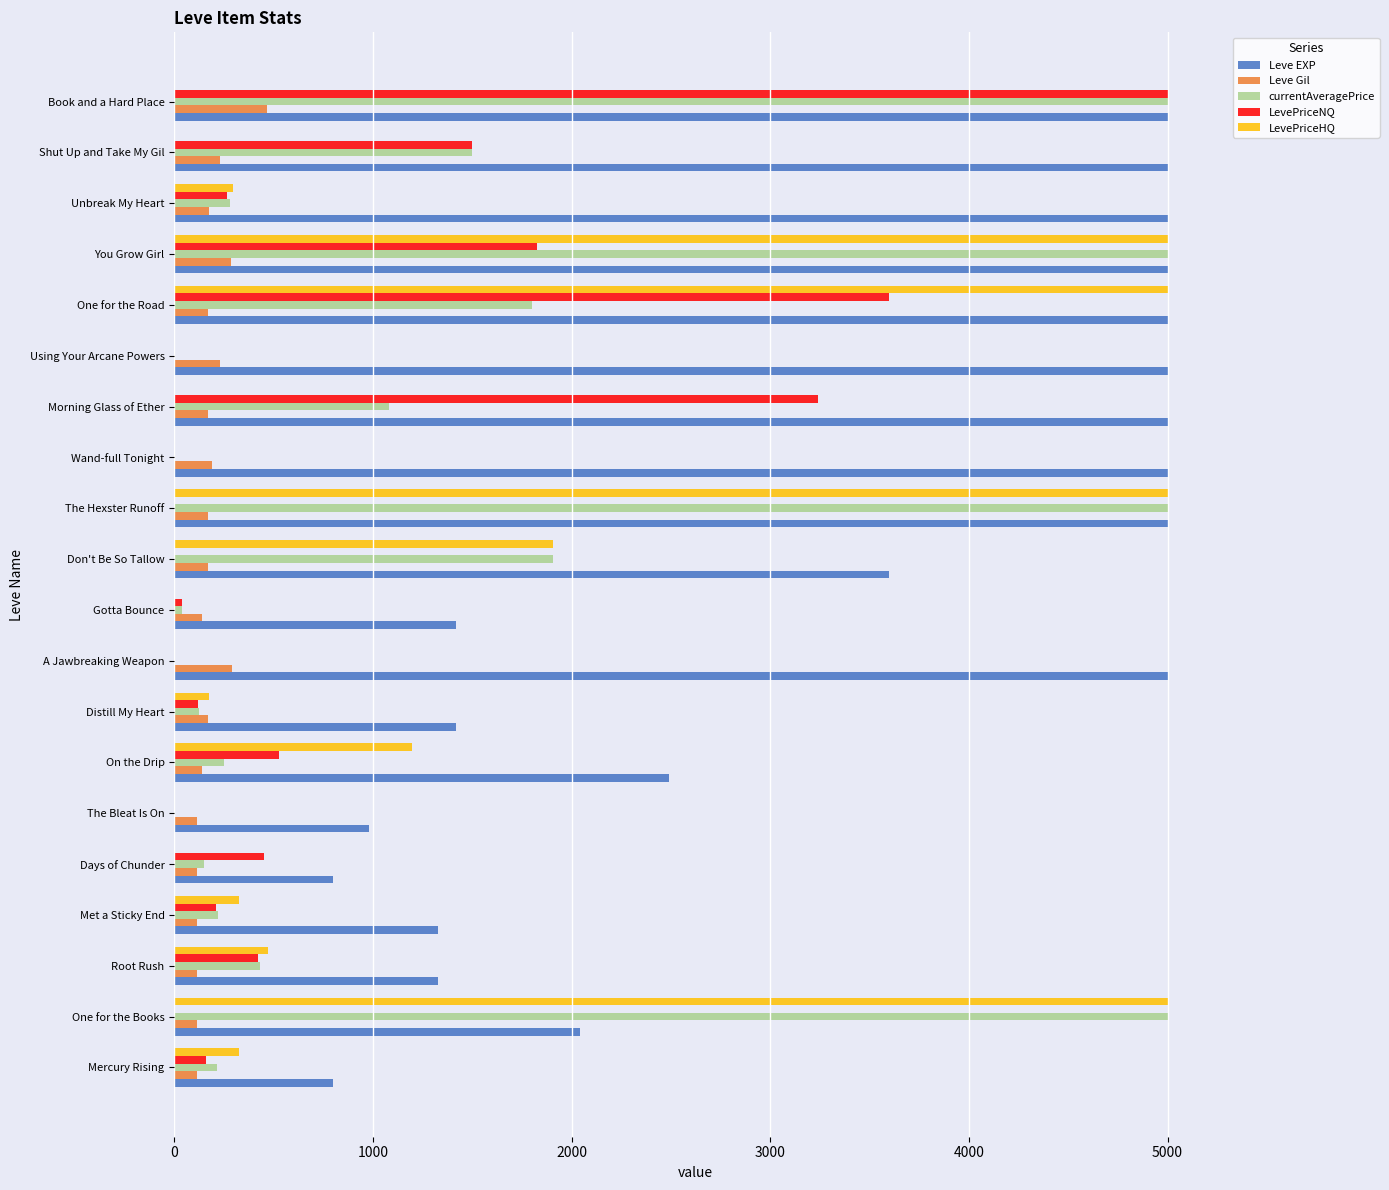

At which category is the sum across all series the highest?

You Grow Girl